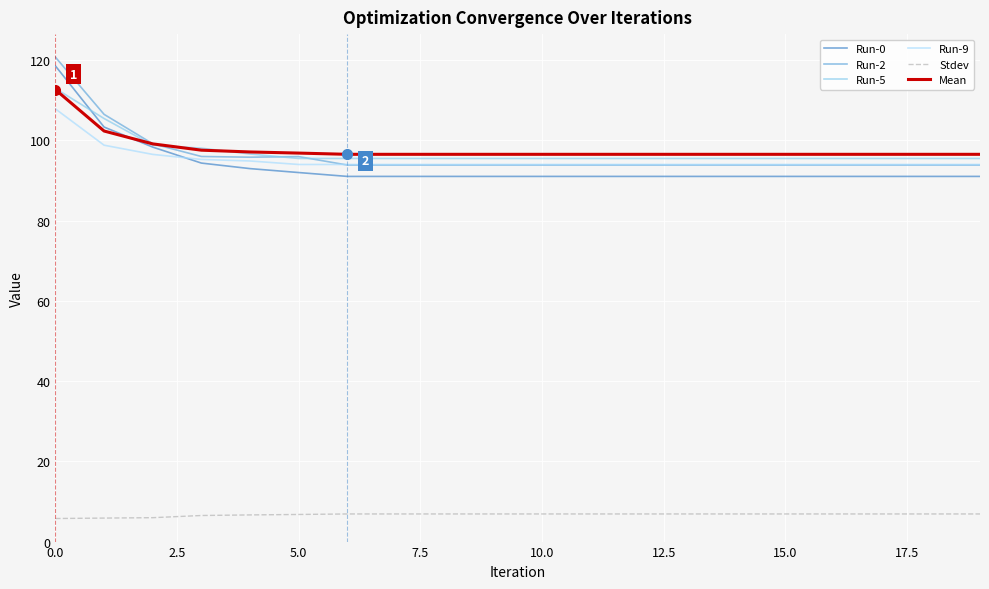

True or false: Stdev and Mean cross at least once.

False